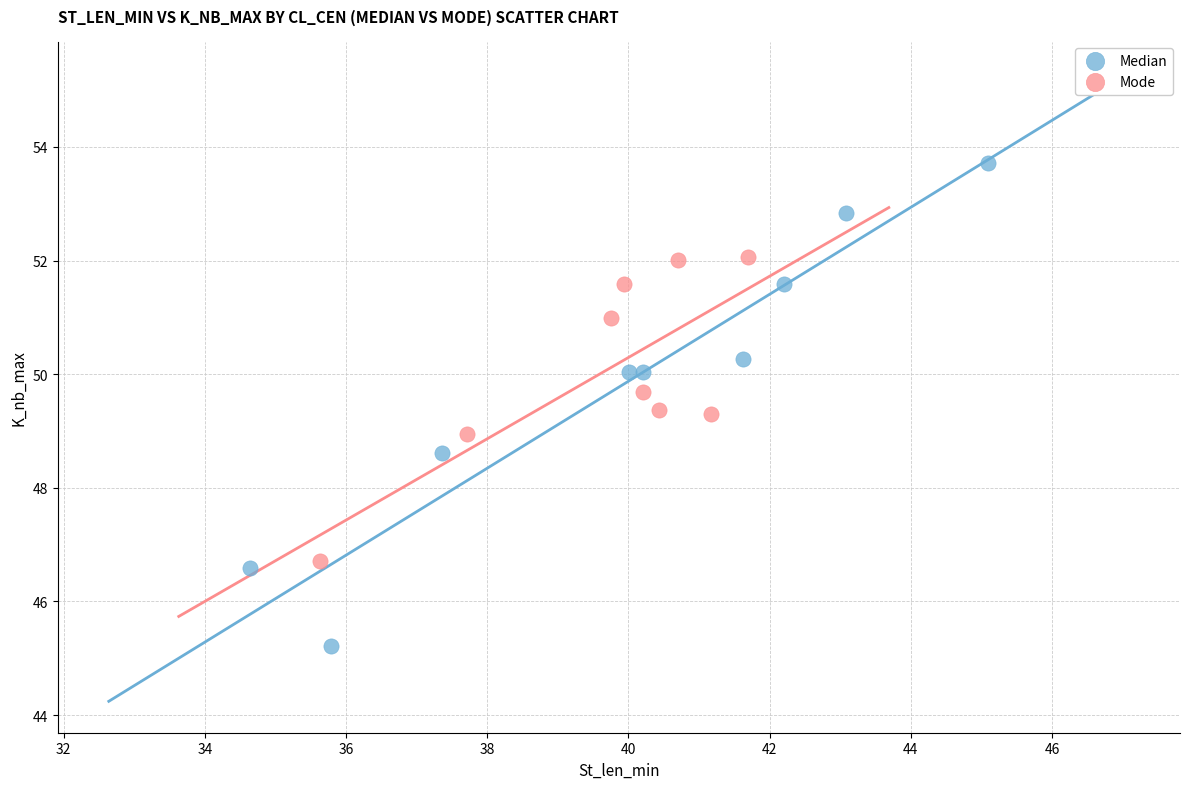

Which series reaches the minimum Y coordinate?

Median